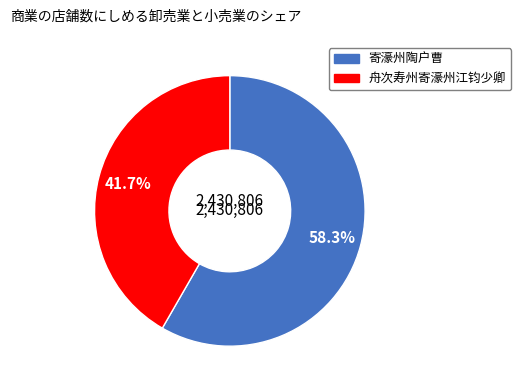

Does any single category account for the majority?

Yes